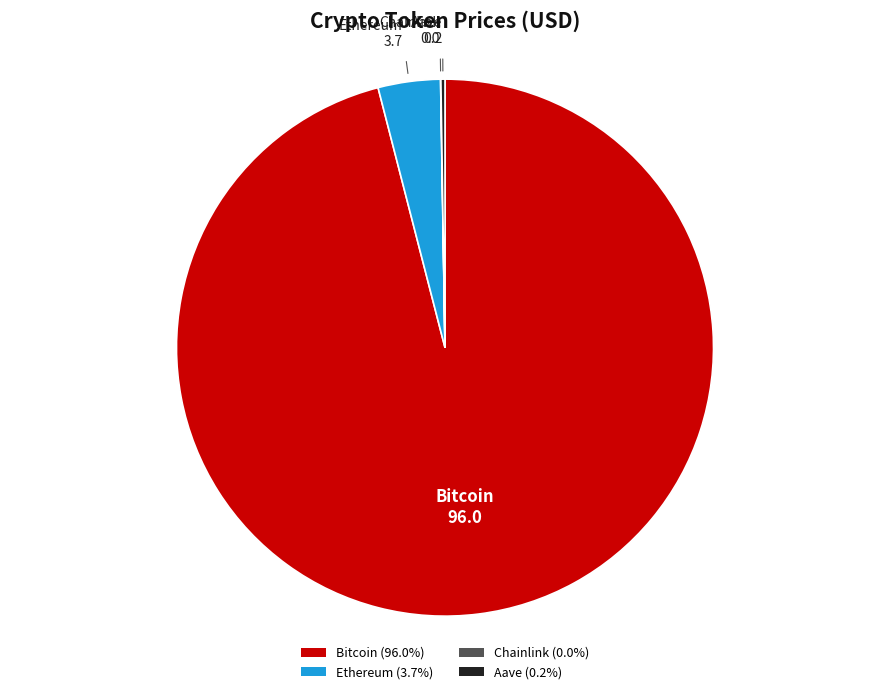

Is Bitcoin (96.0%) the majority of the pie?

Yes